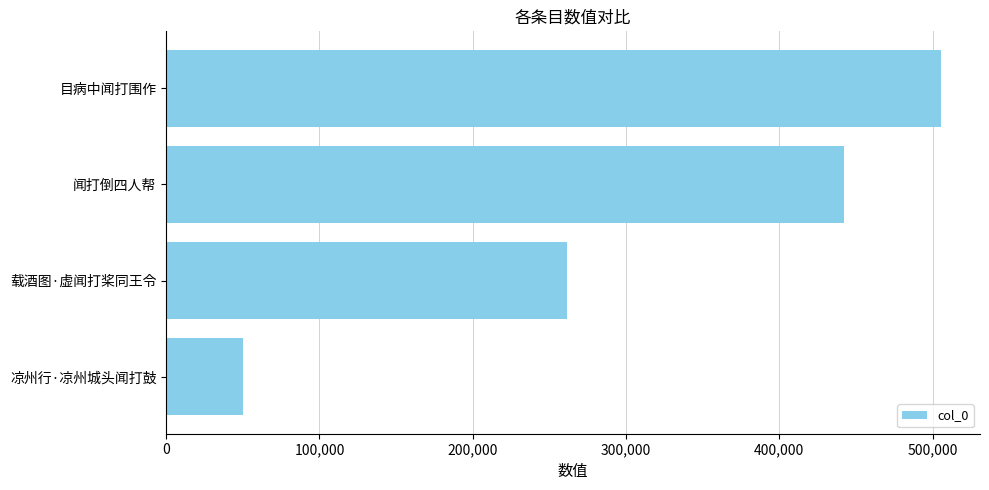

Reading bottom to top, list all the values displayed in this chart.

50078	261715	442025	505648